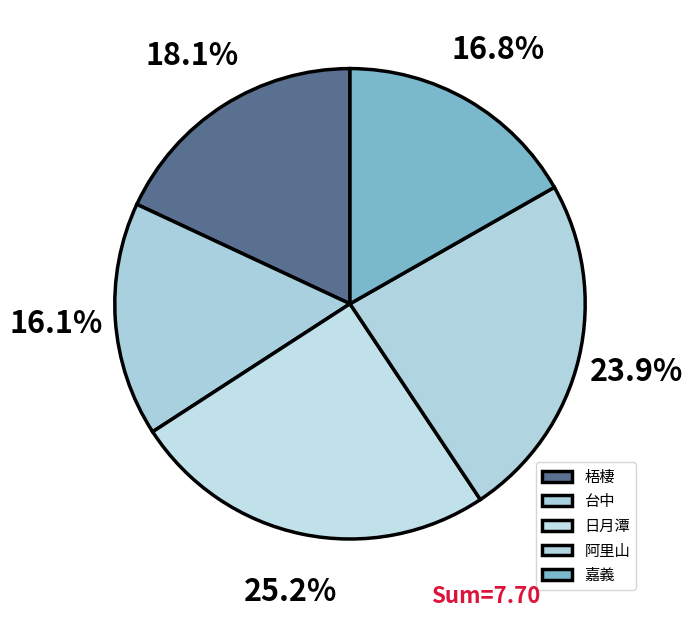

Which category has the smallest portion of the pie?

台中